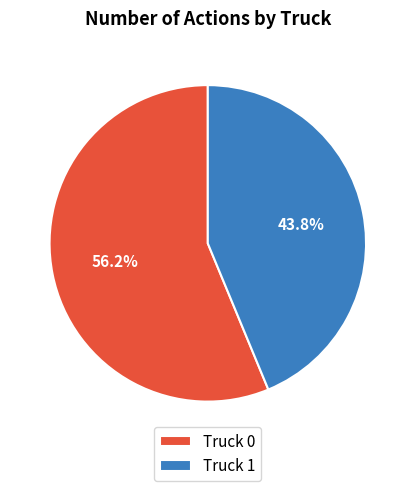

To the nearest percent, what percentage of the pie is Truck 1?

44%